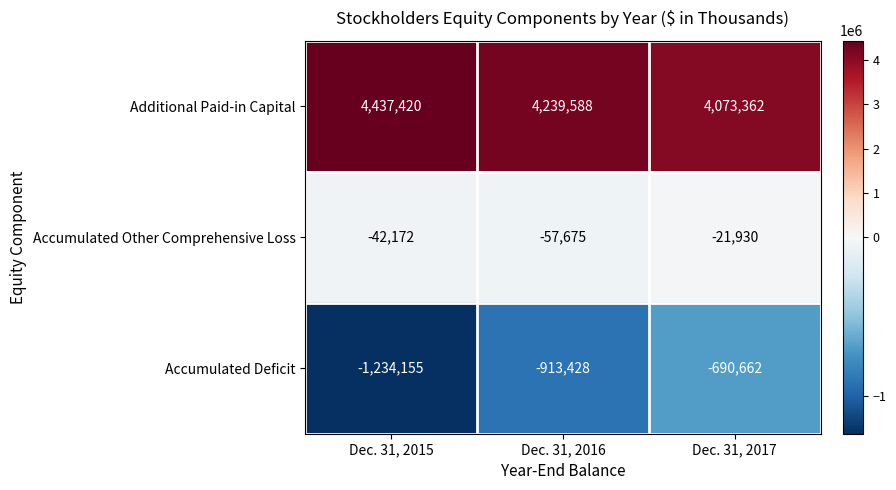

Is it true that Accumulated Other Comprehensive Loss equals -13015 at Dec. 31, 2017?

False